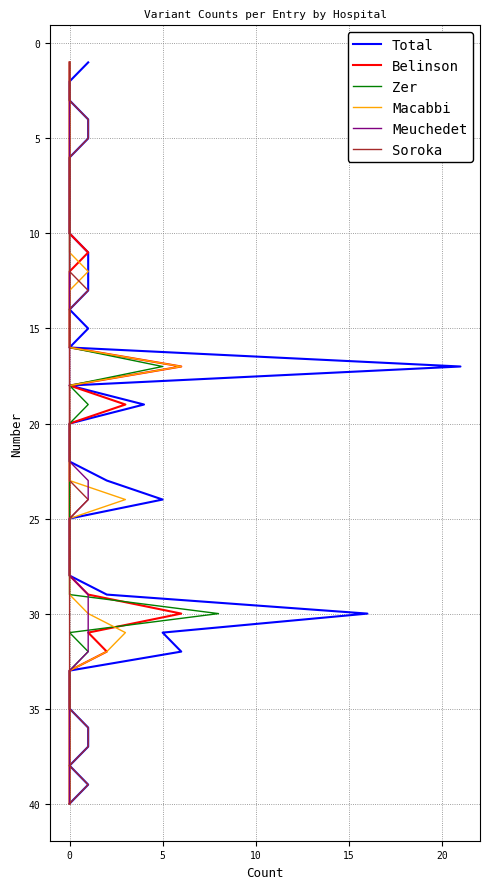

Which series has the widest spread of values?

Total